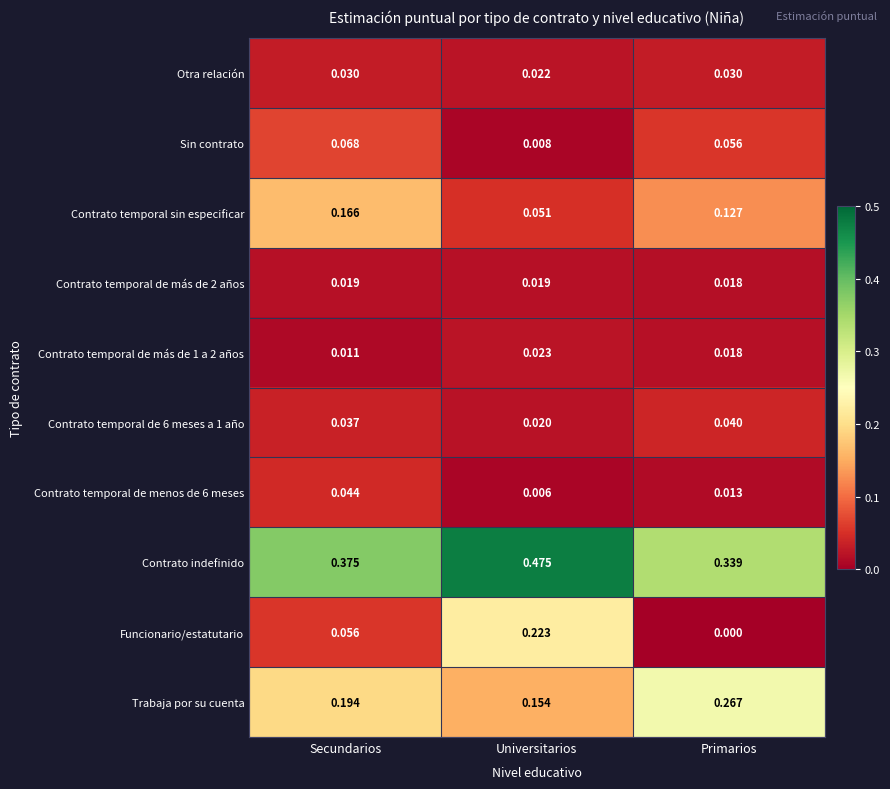

Count the number of data series in this chart.

10